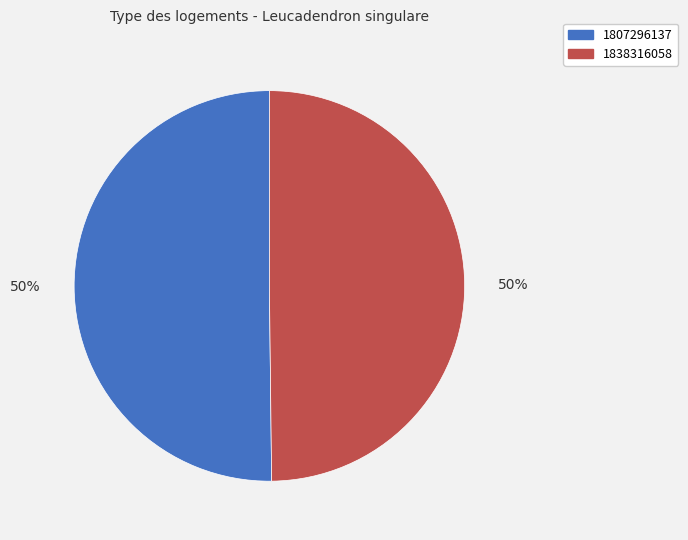

The 1838316058 slice represents 55% of the pie. True or false?

False